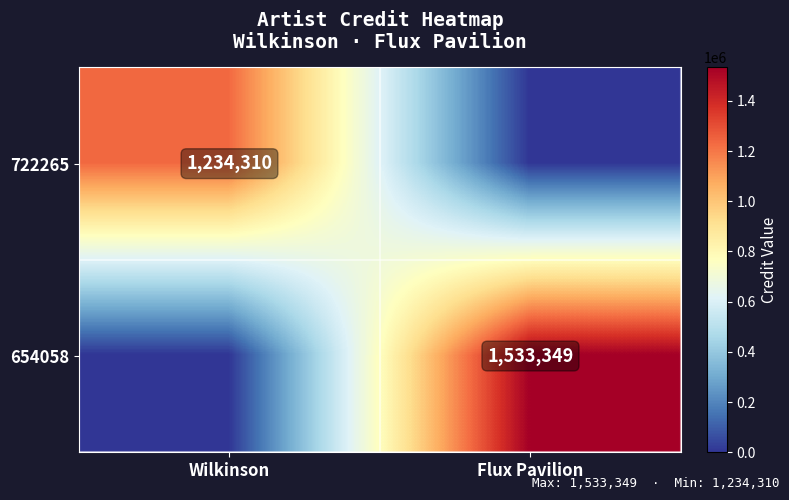

The 654058 series shows 467009 at Flux Pavilion. True or false?

False